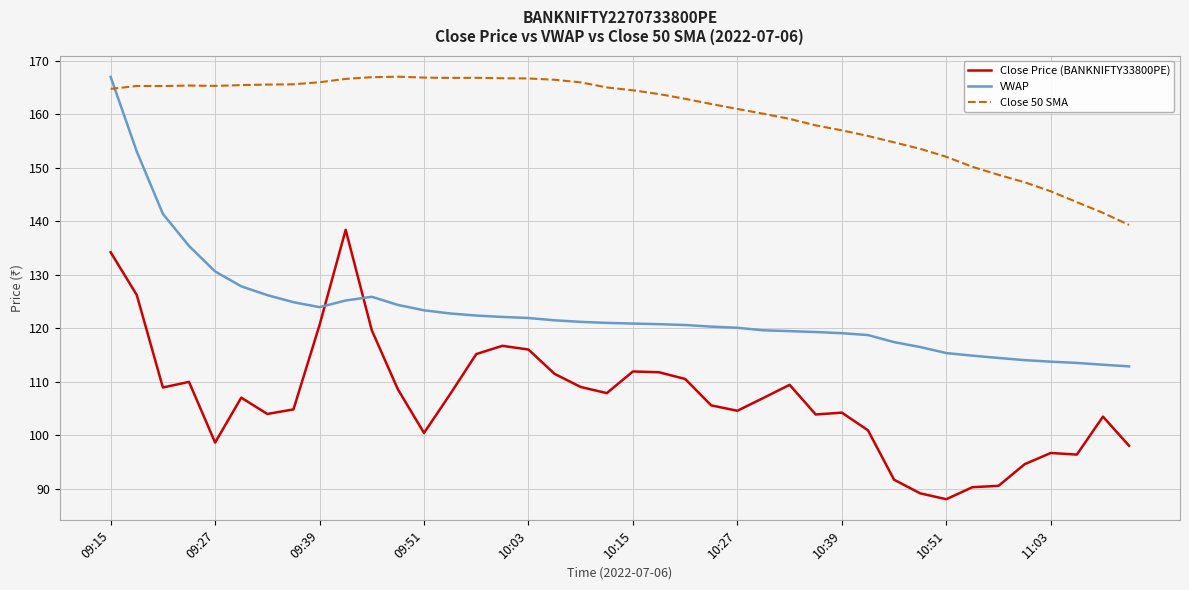

What is the average value of the Close Price (BANKNIFTY33800PE) series?

106.8